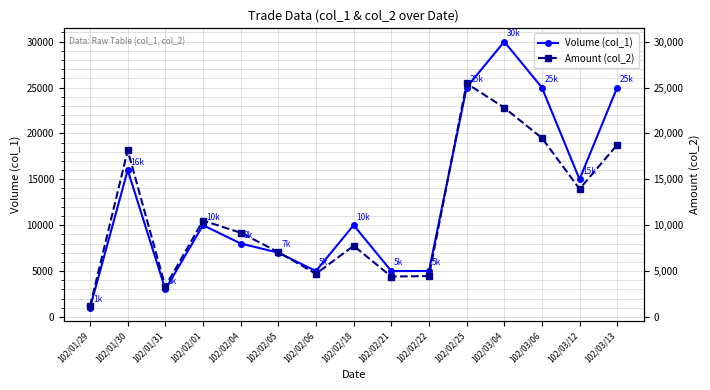

What is the total value across all series at 102/01/31?

6300